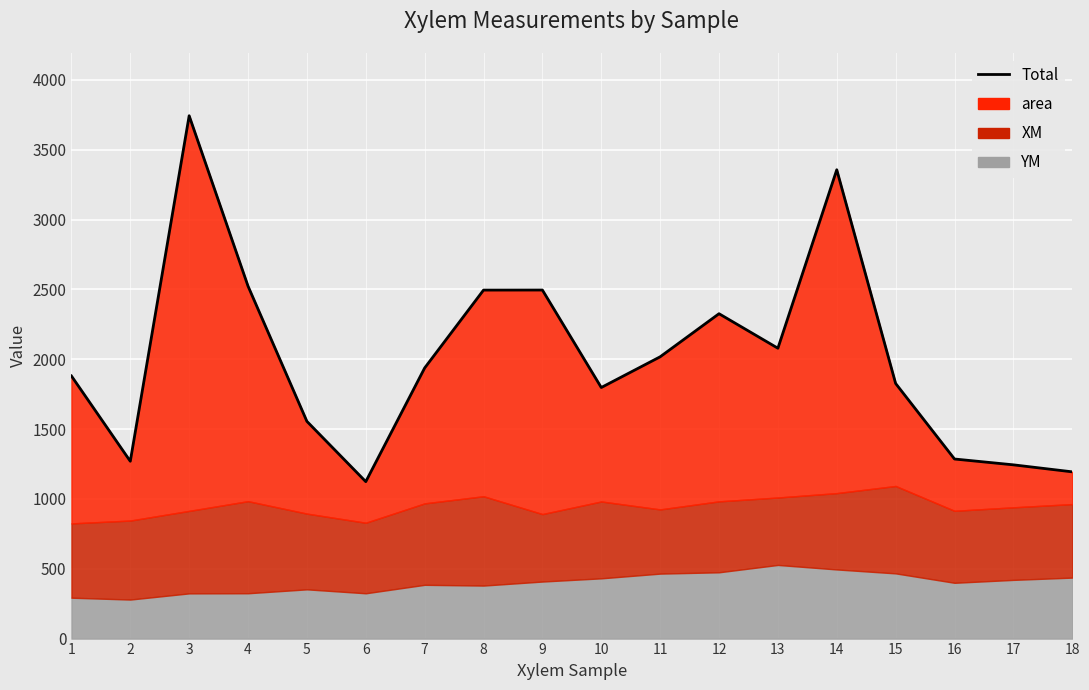

How many values are below 1937?

9